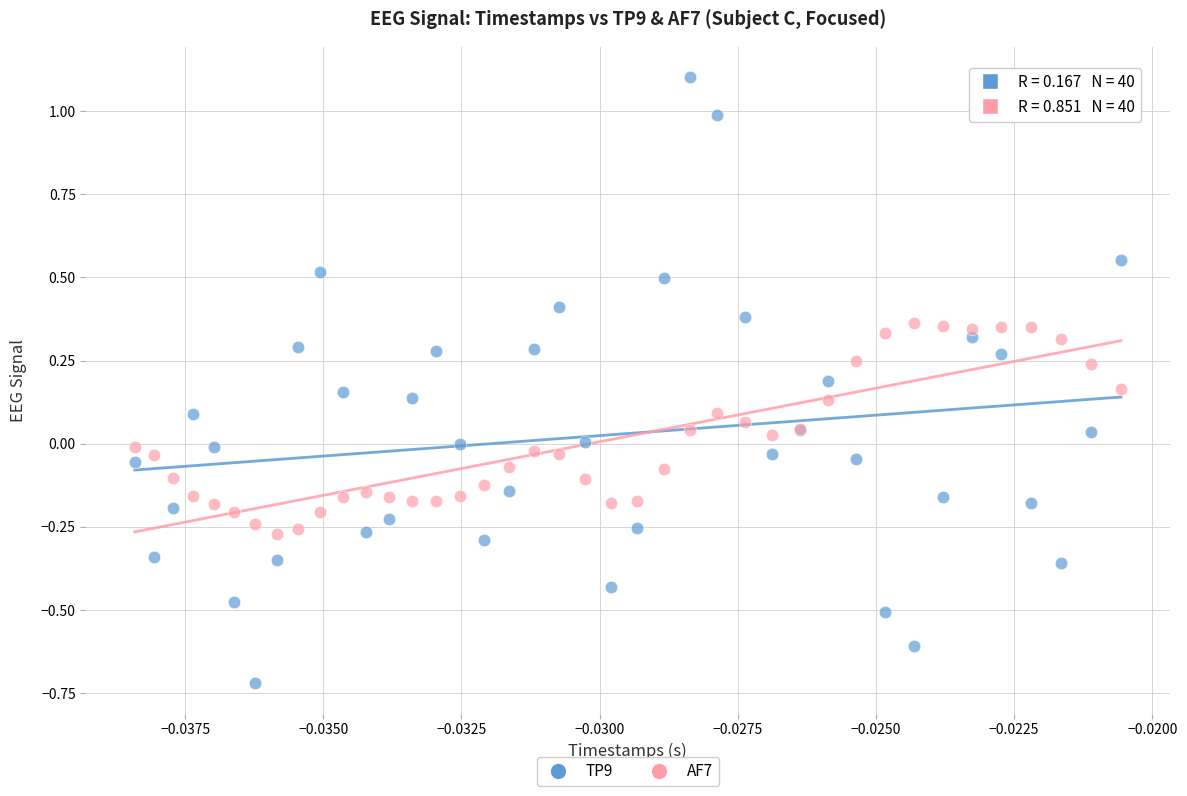

Which series reaches the minimum Y coordinate?

TP9